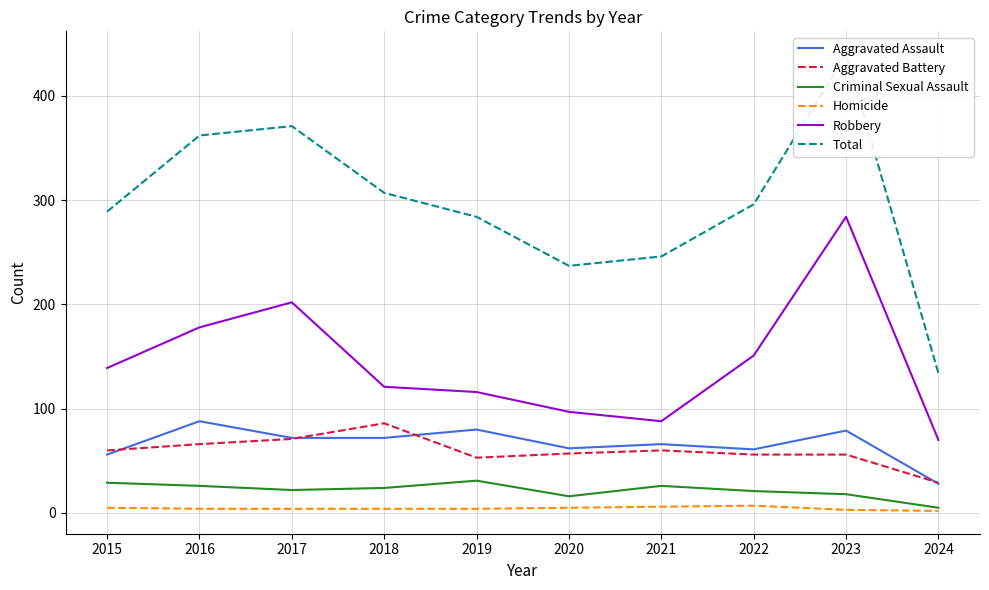

True or false: Homicide and Aggravated Battery intersect in this chart.

False